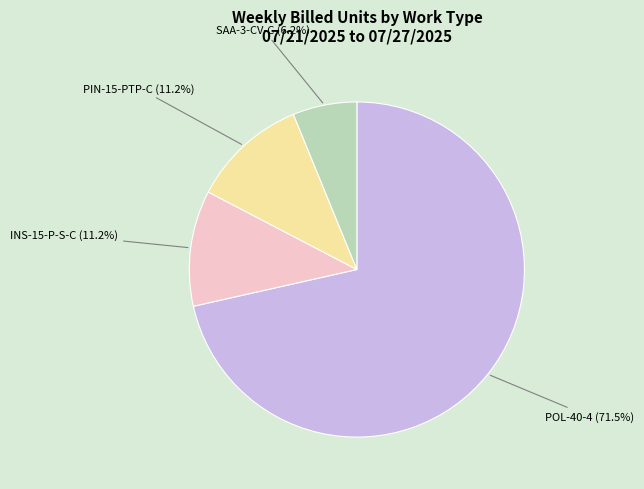

To the nearest percent, what is the difference between the largest and smallest slice percentages?

65%